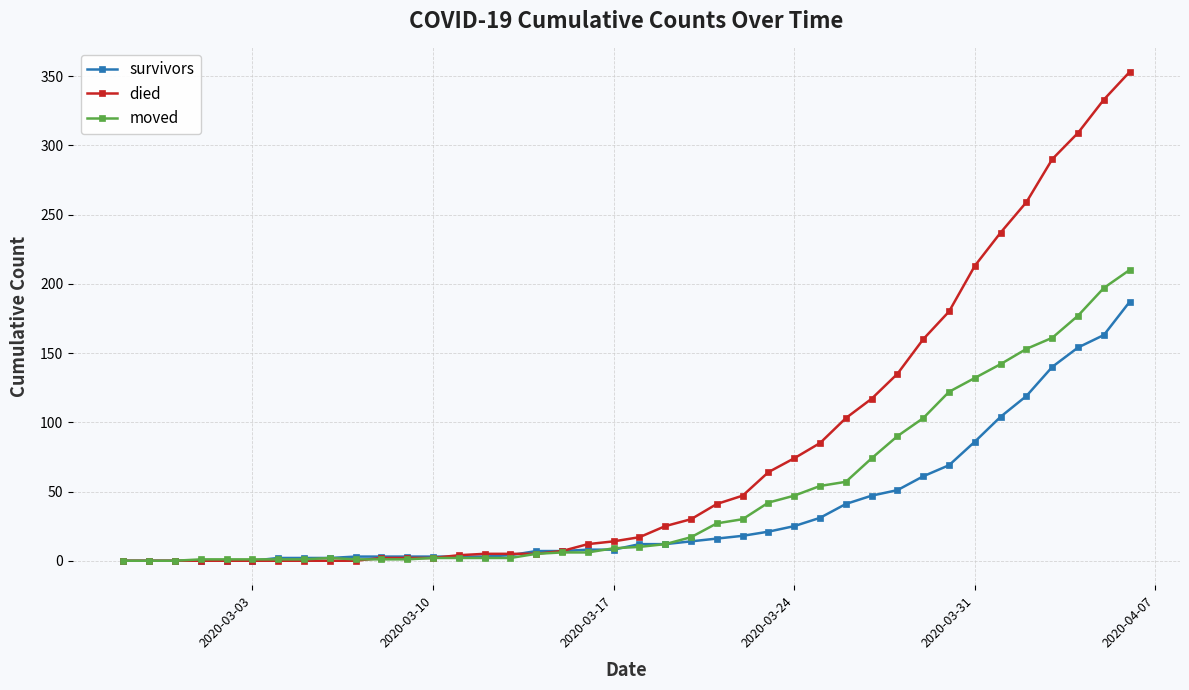

Does the chart have visible grid lines?

Yes